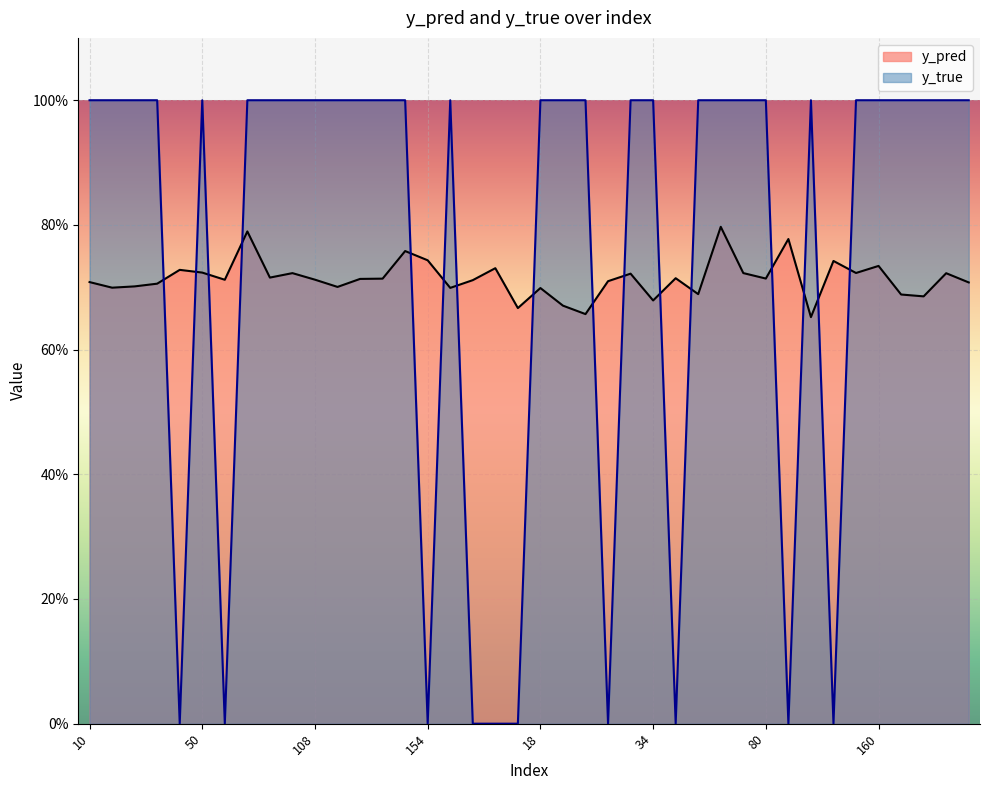

Reading left to right, what are all the values shown in this chart?

y_pred: 10=0.7	26=0.7	35=0.7	40=0.7	49=0.7	50=0.7	76=0.7	77=0.8	91=0.7	101=0.7	108=0.7	110=0.7	112=0.7	117=0.7	153=0.8	154=0.7	158=0.7	159=0.7	176=0.7	13=0.7	18=0.7	28=0.7	29=0.7	30=0.7	33=0.7	34=0.7	48=0.7	54=0.7	62=0.8	65=0.7	80=0.7	90=0.8	113=0.7	119=0.7	157=0.7	160=0.7	174=0.7	180=0.7	3=0.7	9=0.7
y_true: 10=1.0	26=1.0	35=1.0	40=1.0	49=0.0	50=1.0	76=0.0	77=1.0	91=1.0	101=1.0	108=1.0	110=1.0	112=1.0	117=1.0	153=1.0	154=0.0	158=1.0	159=0.0	176=0.0	13=0.0	18=1.0	28=1.0	29=1.0	30=0.0	33=1.0	34=1.0	48=0.0	54=1.0	62=1.0	65=1.0	80=1.0	90=0.0	113=1.0	119=0.0	157=1.0	160=1.0	174=1.0	180=1.0	3=1.0	9=1.0